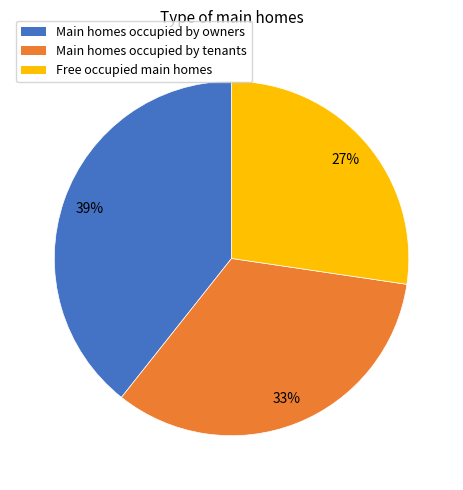

The Main homes occupied by owners slice represents 39% of the pie. True or false?

True